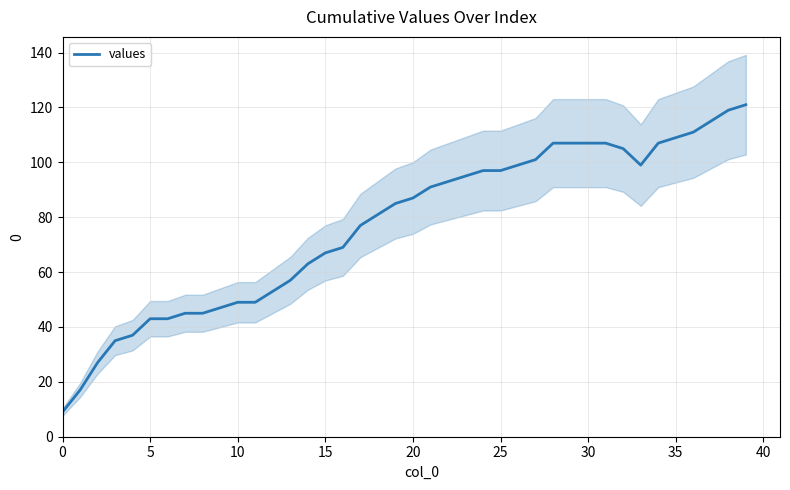

Approximately how many times larger is the value at 31 compared to 30?

1.0